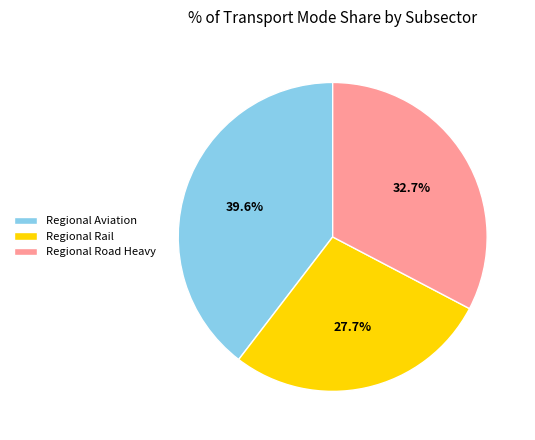

How many slices are in this pie chart?

3